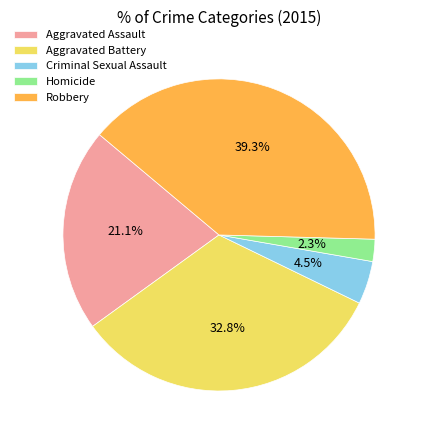

To the nearest percent, what is the average slice percentage?

20%